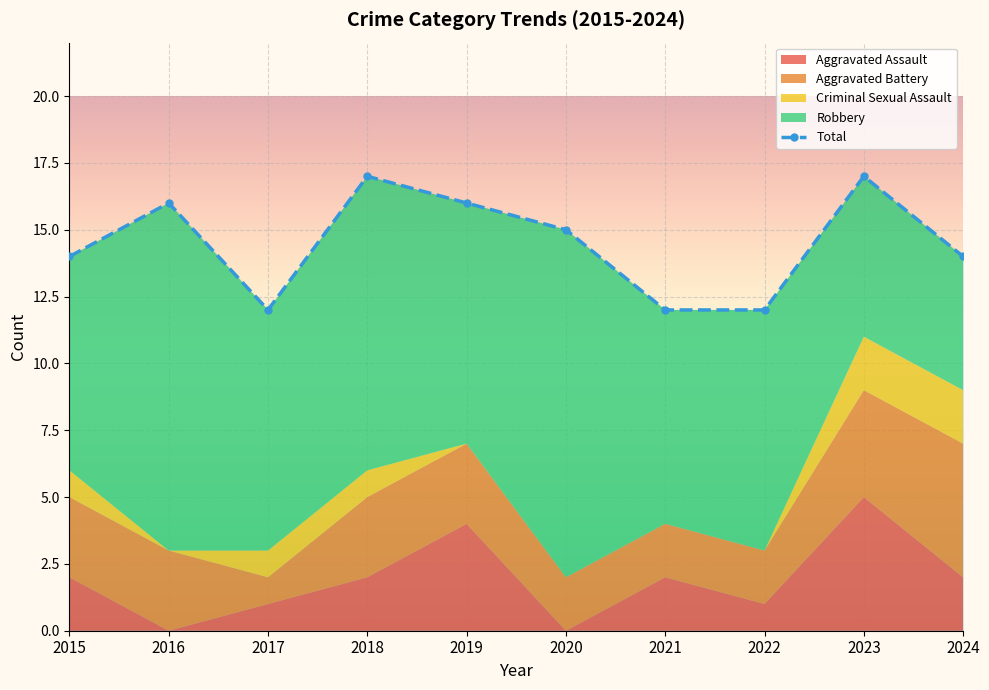

What is the value of the 2nd point from the left?

16